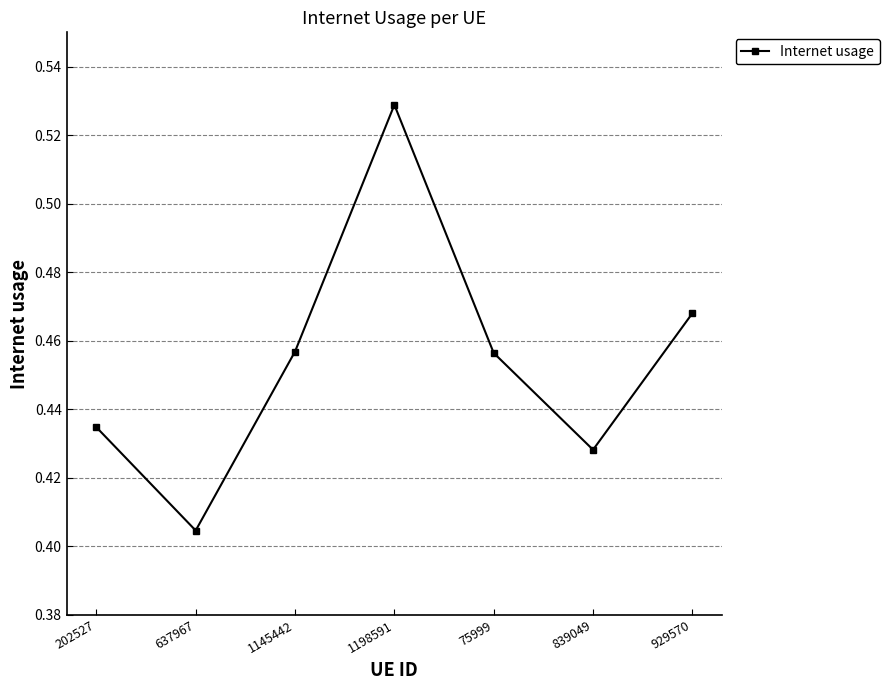

What is the sum of the values at 1198591 and 1145442?

1.0